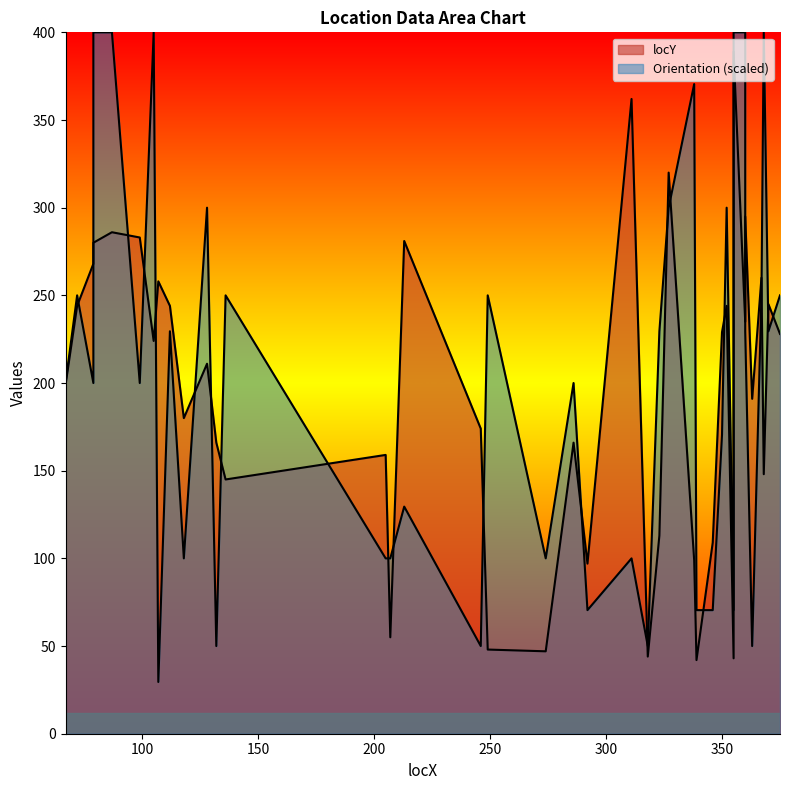

What is the value of the Orientation point at the 34th from the left?

400.0